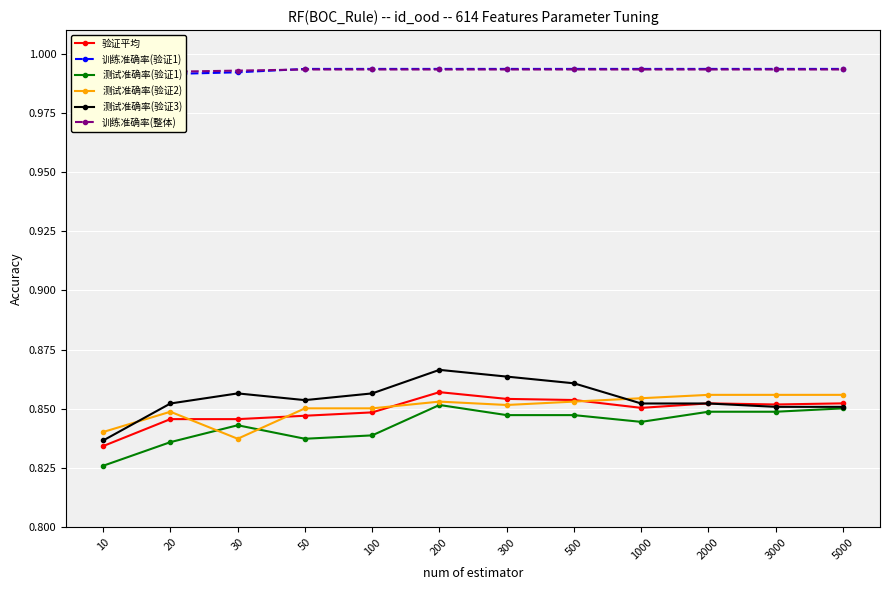

How many 测试准确率(验证1) values are between 0 and 1?

12